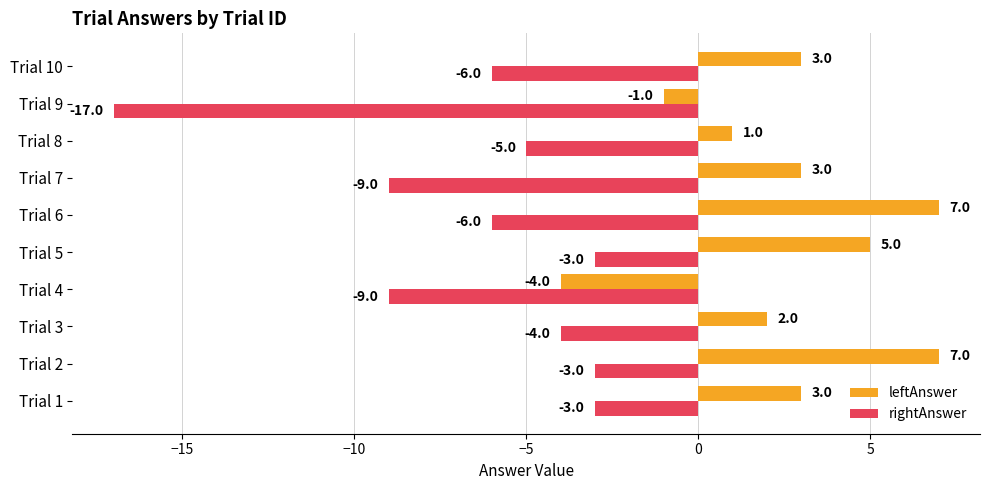

The value of leftAnswer at Trial 1 is 3. True or false?

True